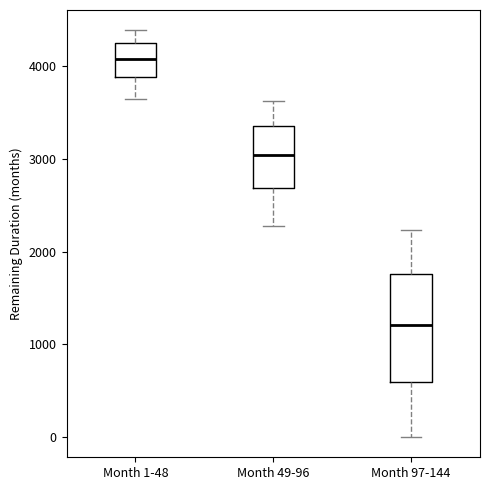

Reading left to right, transcribe this box plot: for each box, give where its median line is, the range the box spans, and where its two whiskers end, as read against the y-axis. The values are not printed on the chart, so give them approximately, as read against the axis.

Month 1-48: median 4100, box 3900 to 4200, whiskers 3600 to 4400
Month 49-96: median 3000, box 2700 to 3400, whiskers 2300 to 3600
Month 97-144: median 1200, box 600 to 1800, whiskers 0 to 2200